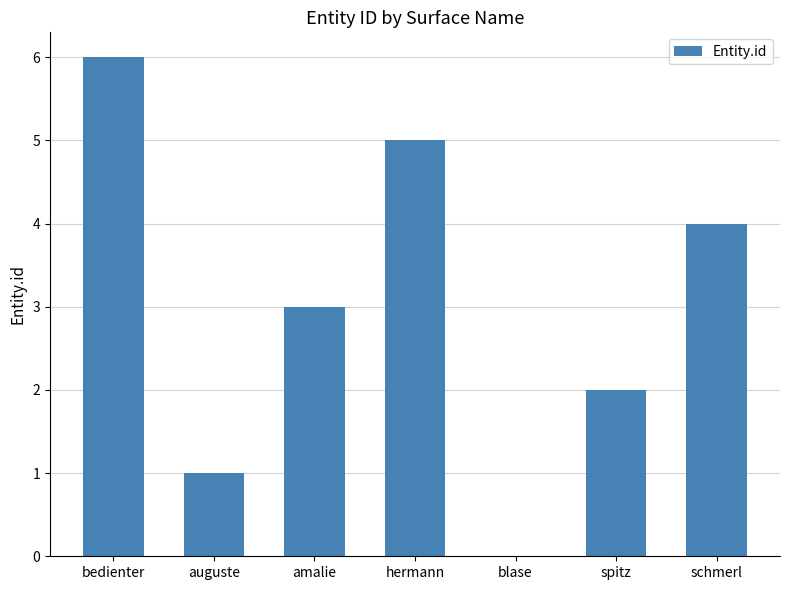

What is the sum of the values at amalie and schmerl?

7